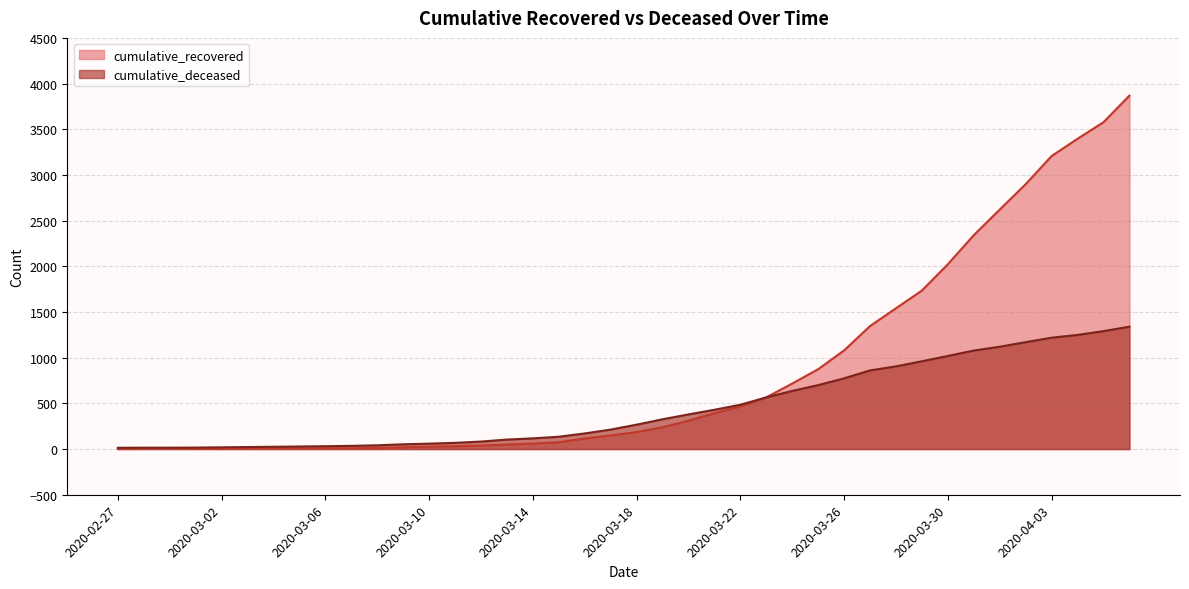

What is the average value of the cumulative_recovered series?

850